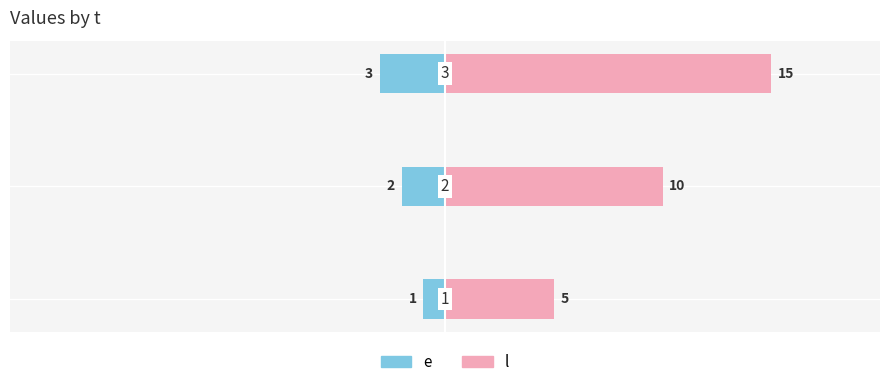

What is the greatest value displayed?

15